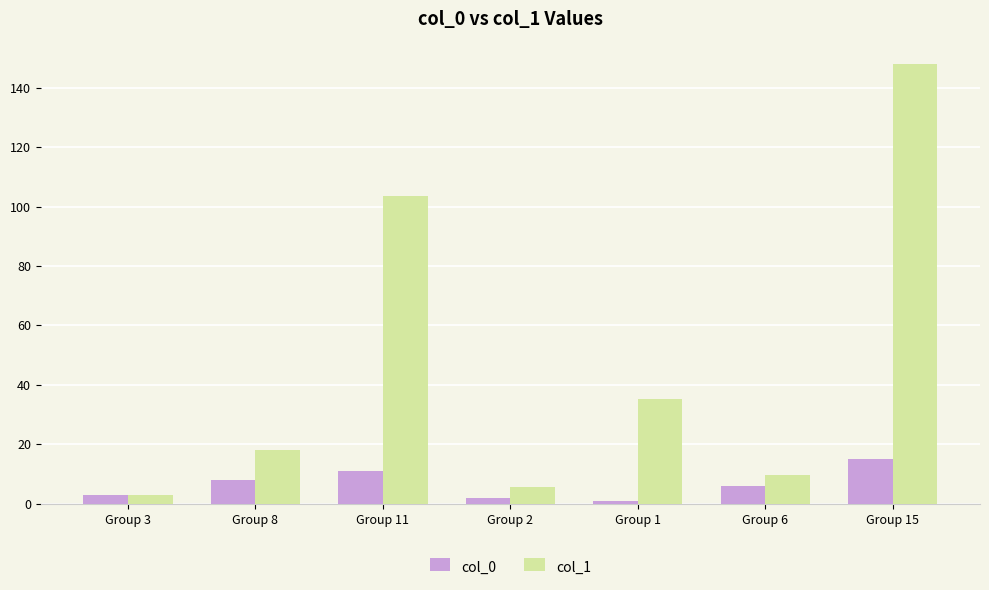

The col_1 series shows 22.5 at Group 11. True or false?

False